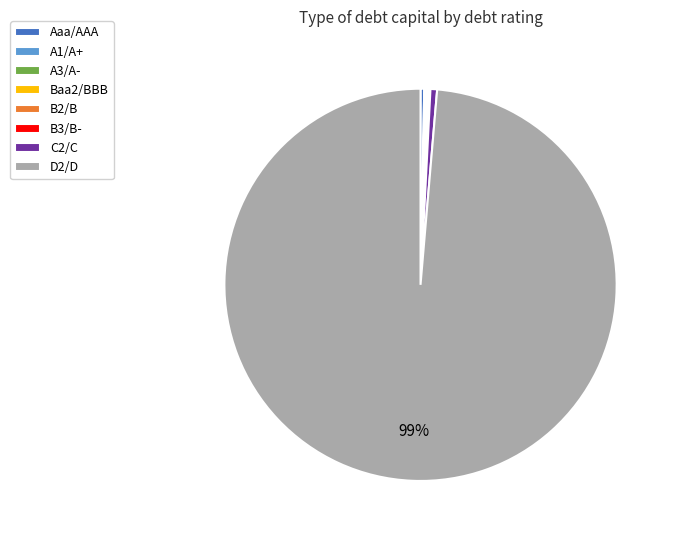

To the nearest percent, what is the difference between the largest and smallest slice percentages?

99%